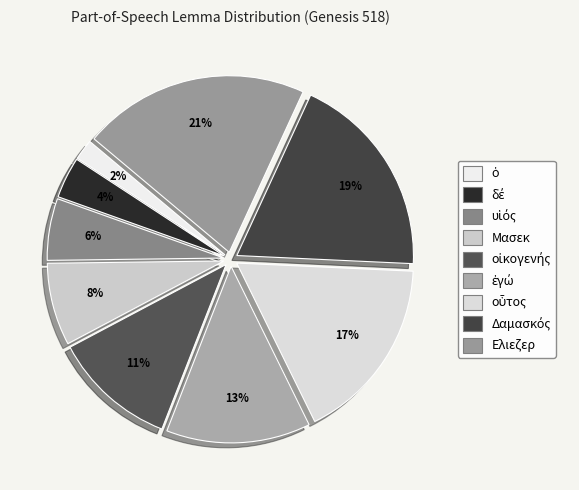

Count the number of slices in the pie.

9